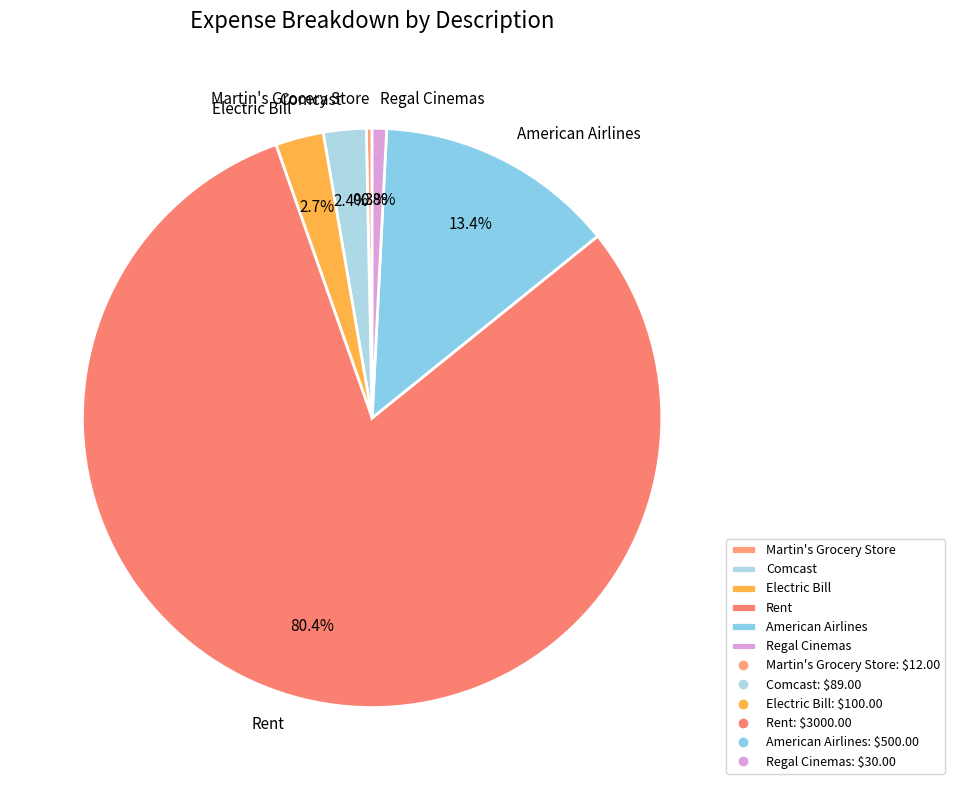

What percentage is the Rent slice, to the nearest percent?

80%